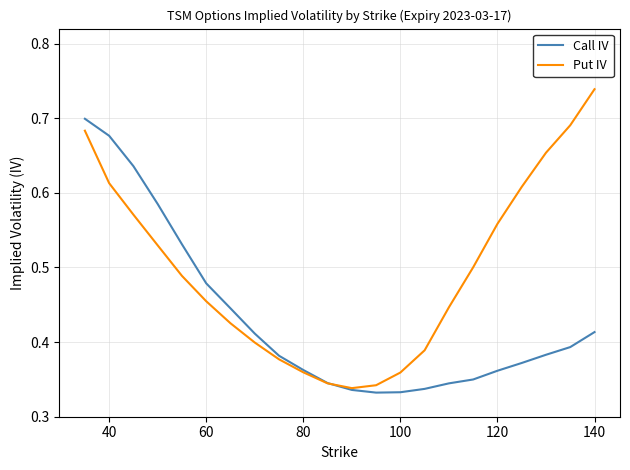

Which series has the largest range (max minus min)?

Put IV